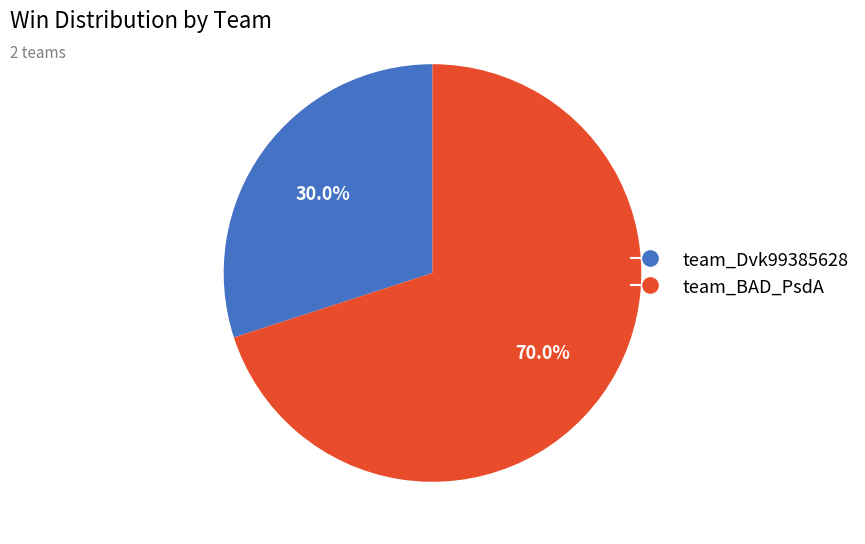

True or false: team_BAD_PsdA accounts for 59% of the total.

False